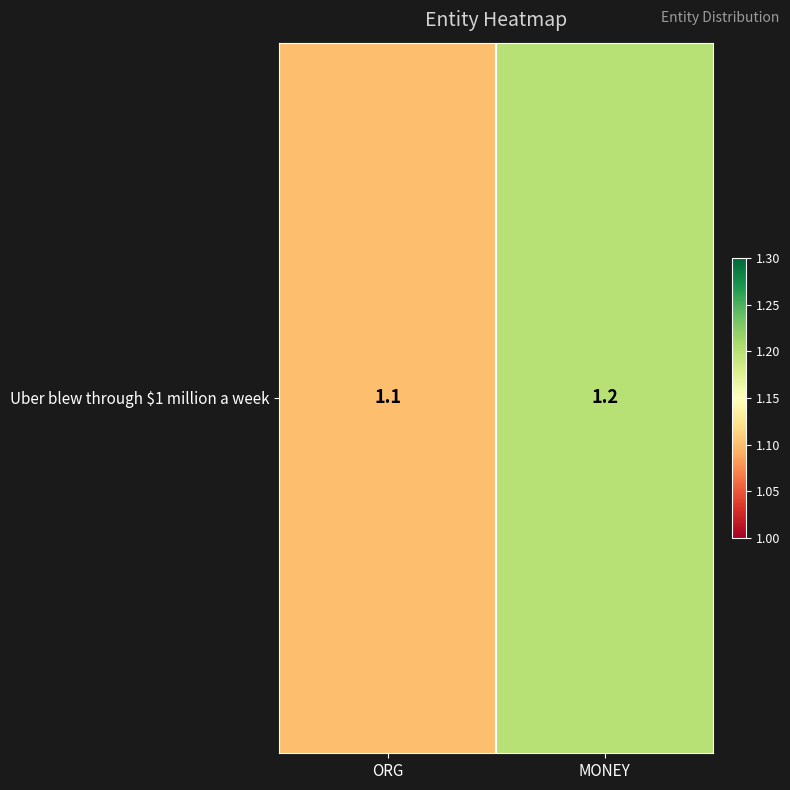

Which has a higher value, ORG or MONEY?

MONEY